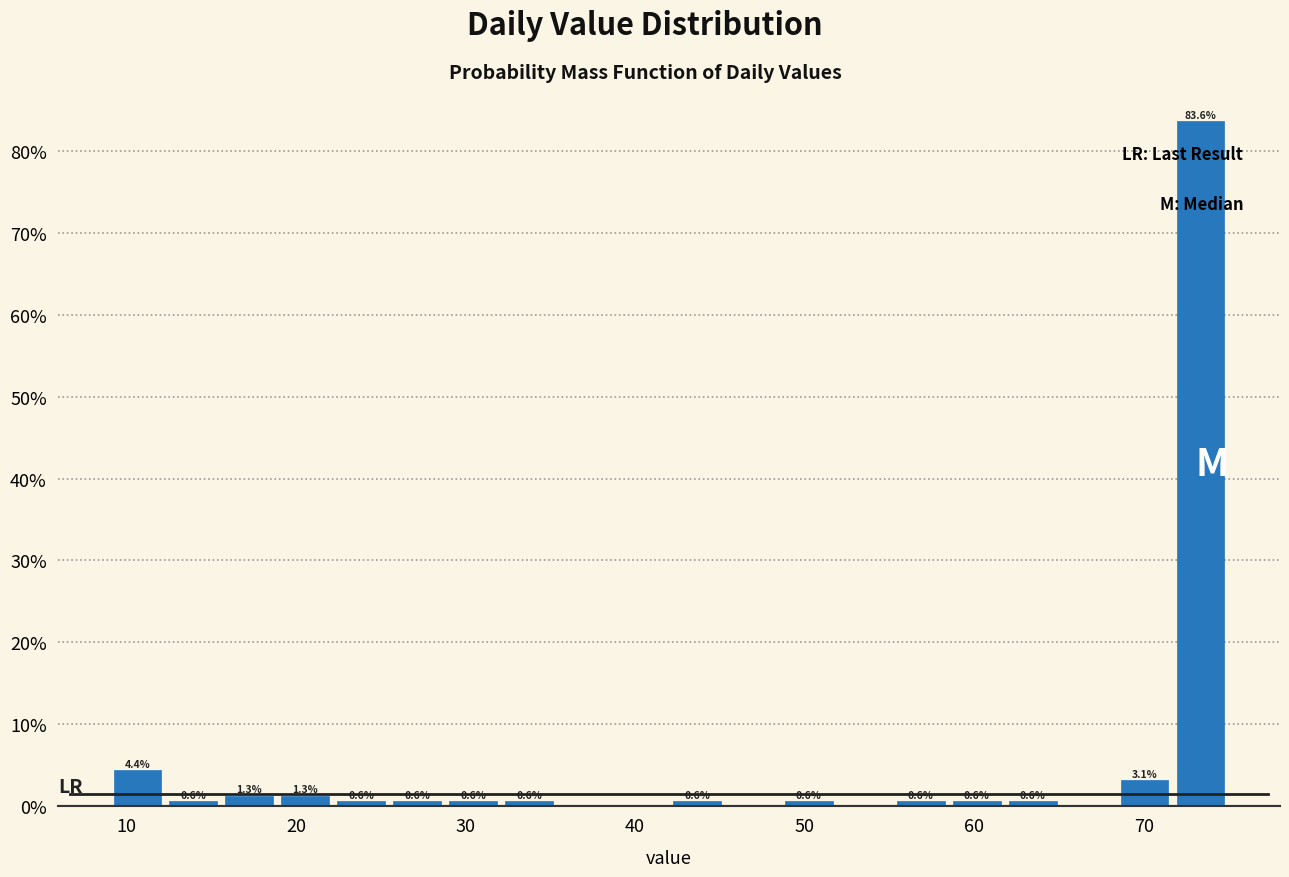

Read against the x-axis, roughly where is the centre of the tallest bar?

73